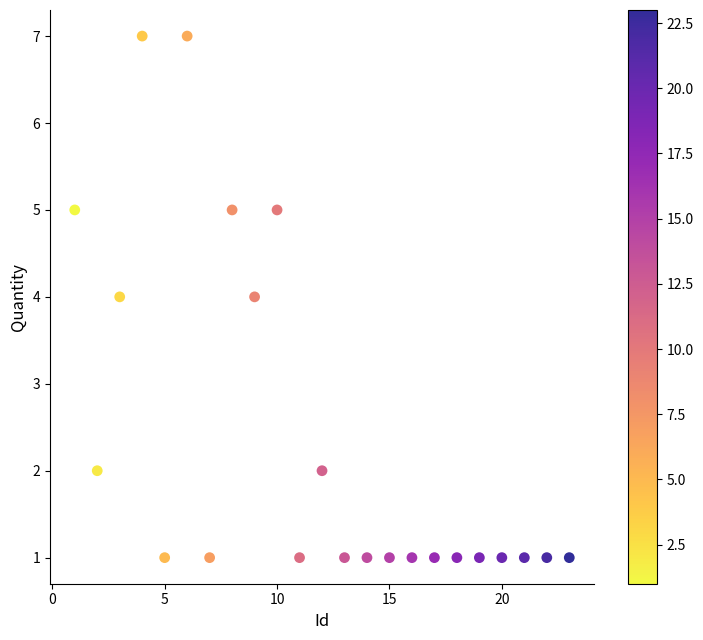

What is the range of Y values (max minus min)?

6